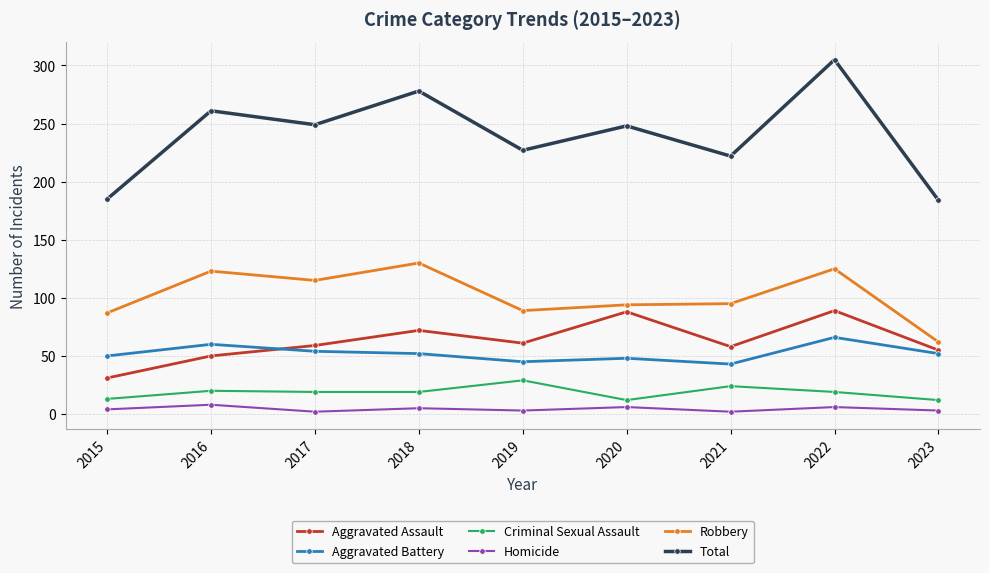

What are all the series names shown in the legend?

Aggravated Assault, Aggravated Battery, Criminal Sexual Assault, Homicide, Robbery, Total